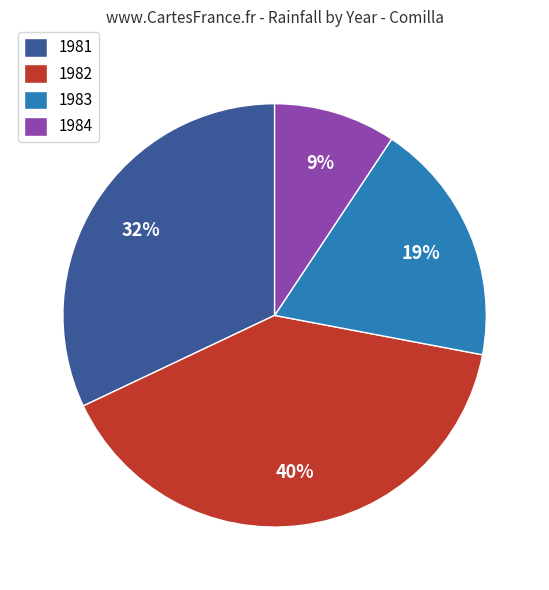

Is it true that 1981 is 32% of the pie?

True